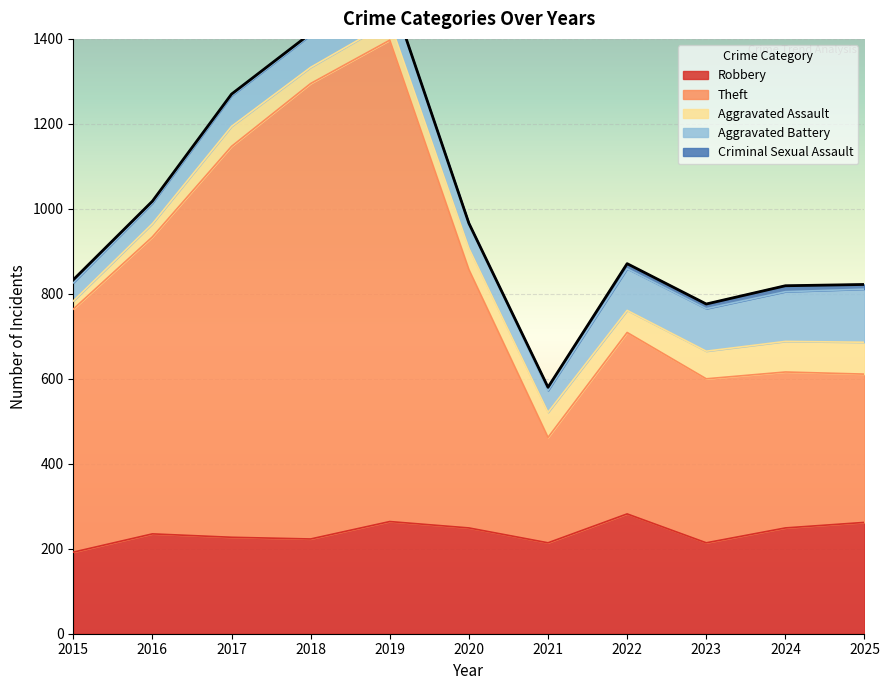

Reading left to right, transcribe all the data shown in this chart.

Robbery: 2015=192	2016=235	2017=227	2018=223	2019=264	2020=249	2021=214	2022=282	2023=214	2024=249	2025=262
Theft: 2015=572	2016=699	2017=920	2018=1072	2019=1133	2020=608	2021=248	2022=427	2023=386	2024=367	2025=349
Aggravated Assault: 2015=19	2016=31	2017=47	2018=38	2019=43	2020=50	2021=59	2022=52	2023=65	2024=72	2025=75
Aggravated Battery: 2015=43	2016=48	2017=72	2018=76	2019=71	2020=59	2021=51	2022=98	2023=100	2024=117	2025=125
Criminal Sexual Assault: 2015=7	2016=5	2017=4	2018=4	2019=3	2020=0	2021=8	2022=12	2023=11	2024=14	2025=11